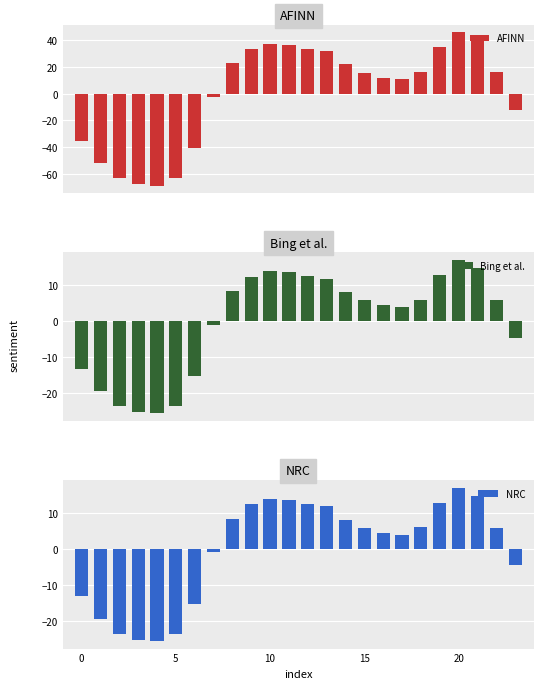

At which category is the sum across all series the highest?

20